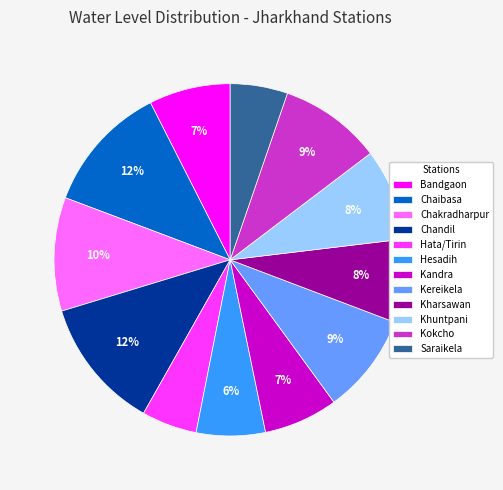

What is the ratio of the value at Kereikela to the value at Chakradharpur?

0.9